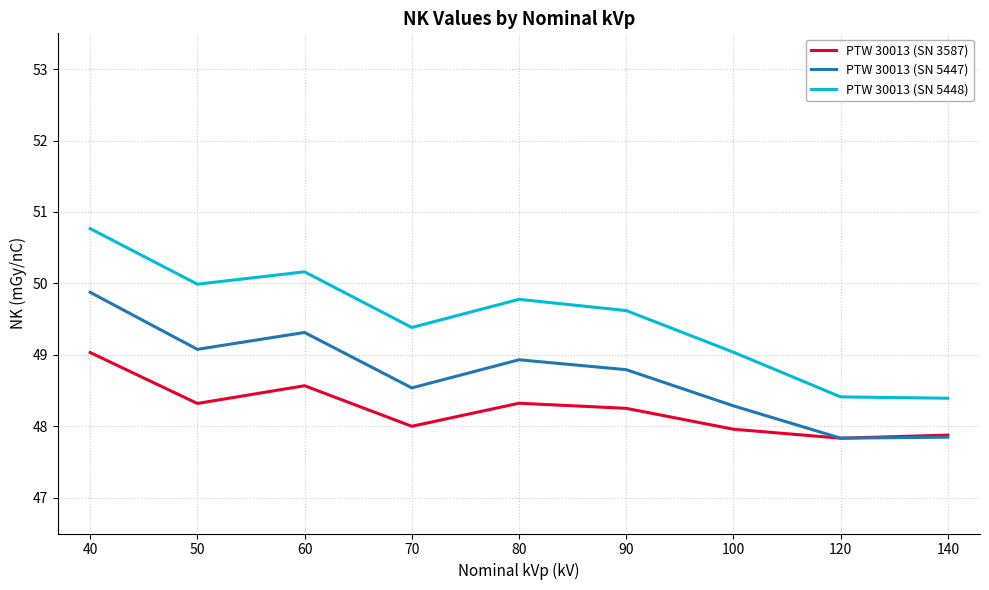

What is the approximate value of PTW 30013 (SN 5448) at 70?

49.4